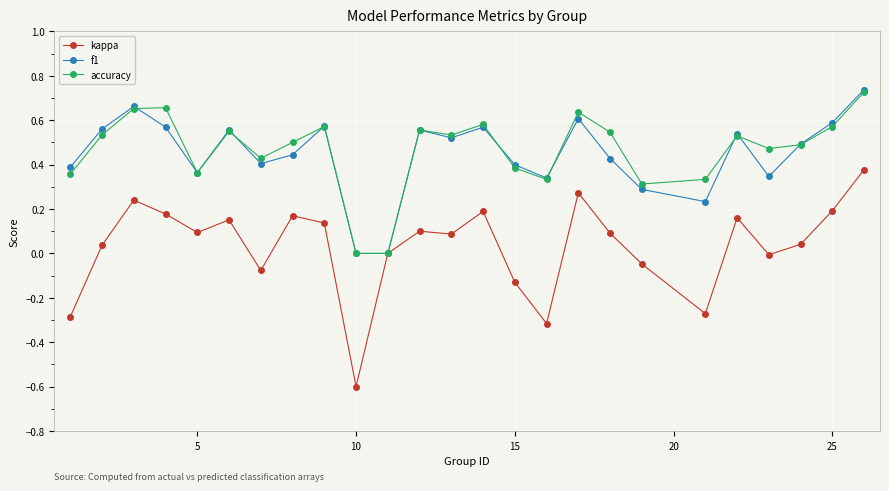

Which series has the largest range (max minus min)?

kappa